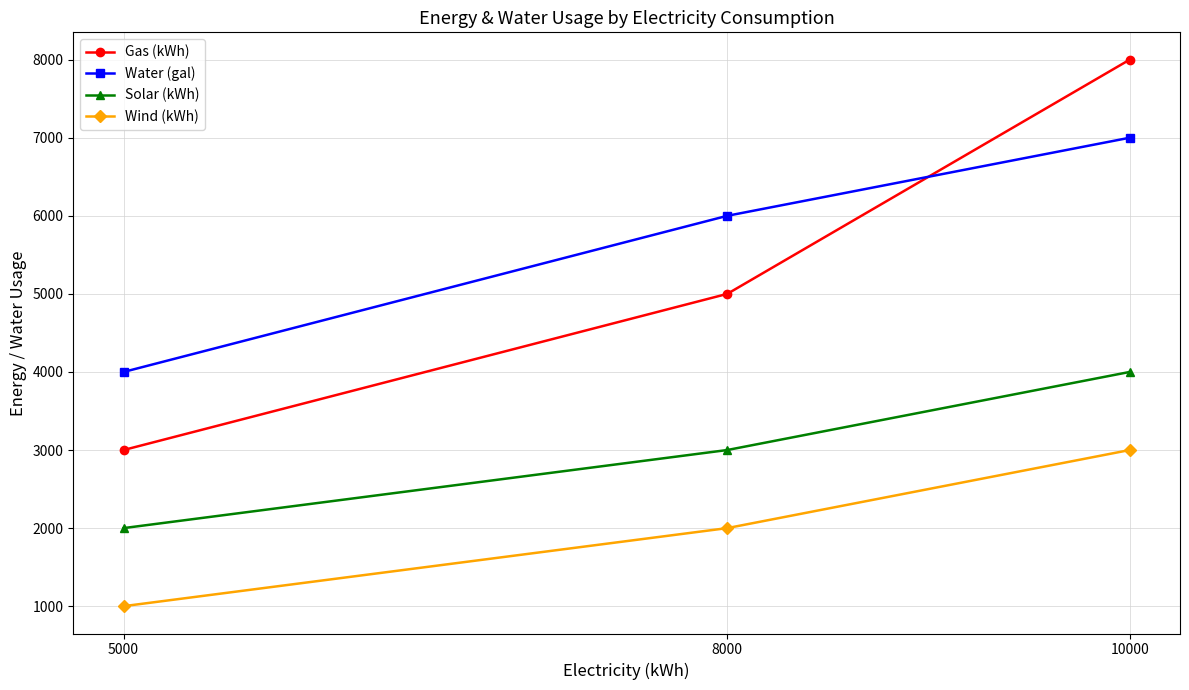

Does the chart have visible grid lines?

Yes